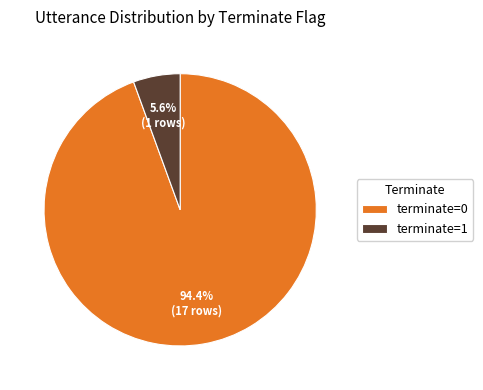

Is there any slice that represents more than half of the pie?

Yes